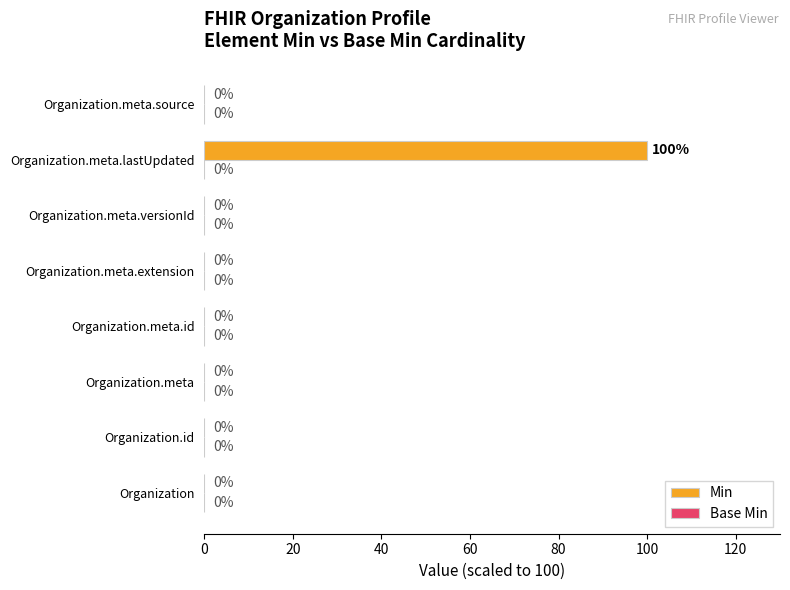

Are the bars horizontal?

Yes